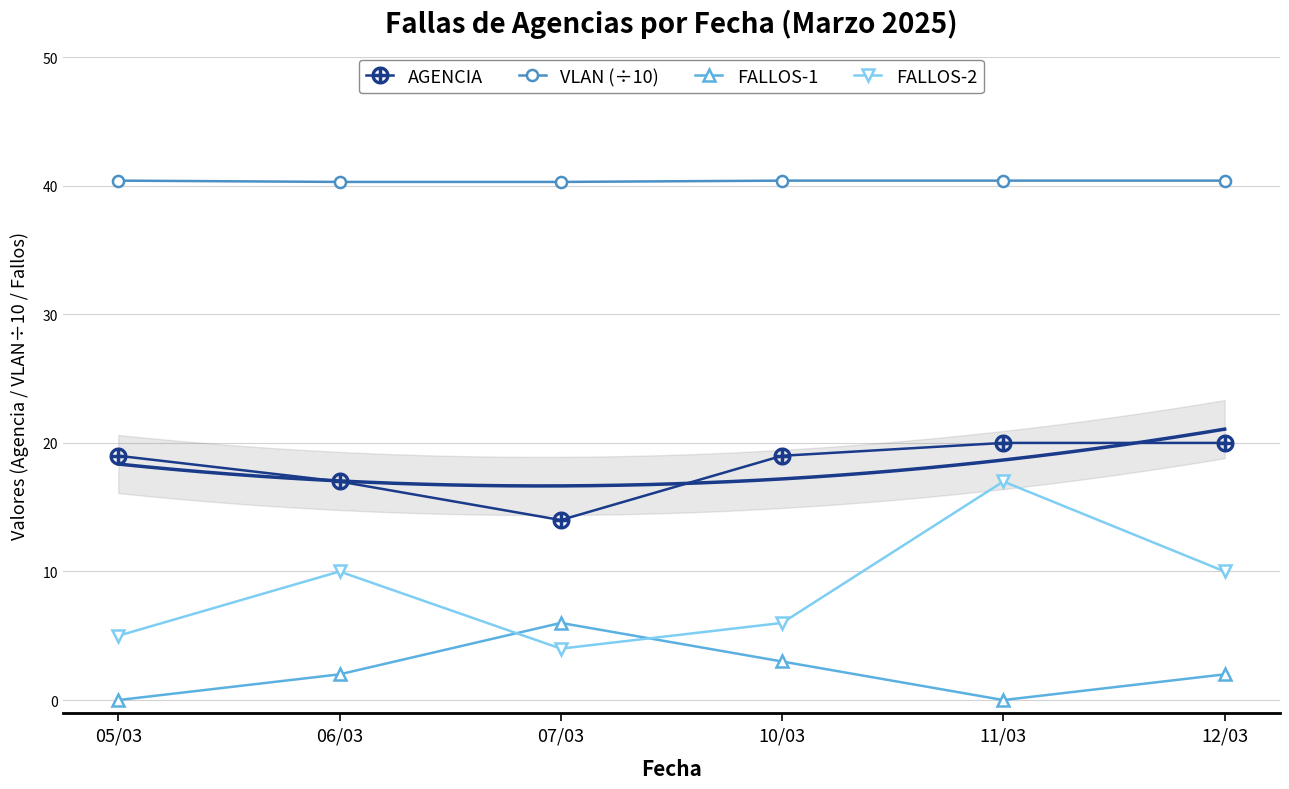

Count the AGENCIA values in the range 17 to 20.

5